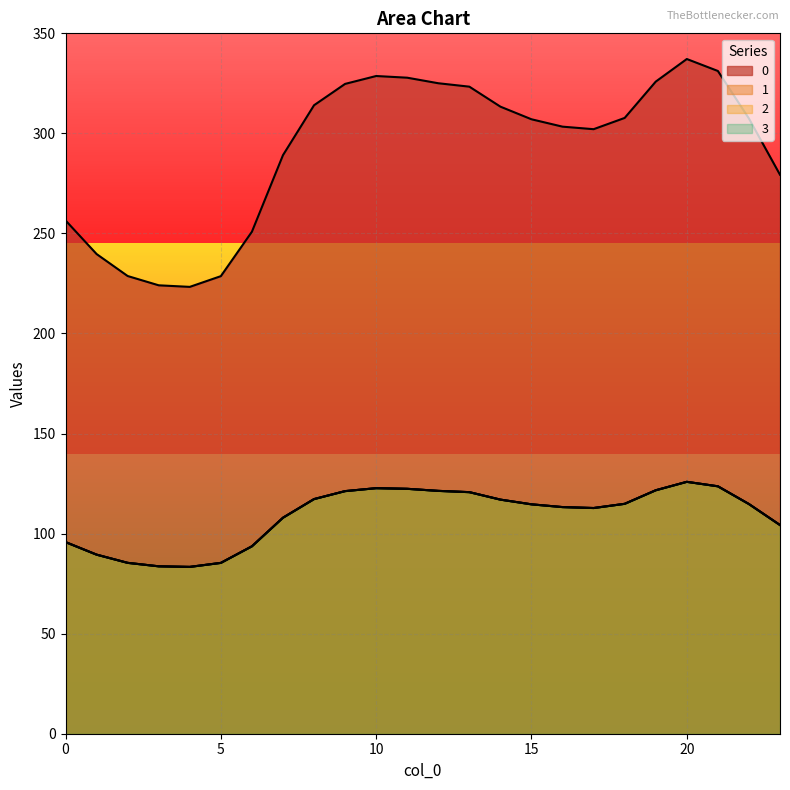

True or false: 1 and 0 intersect in this chart.

False